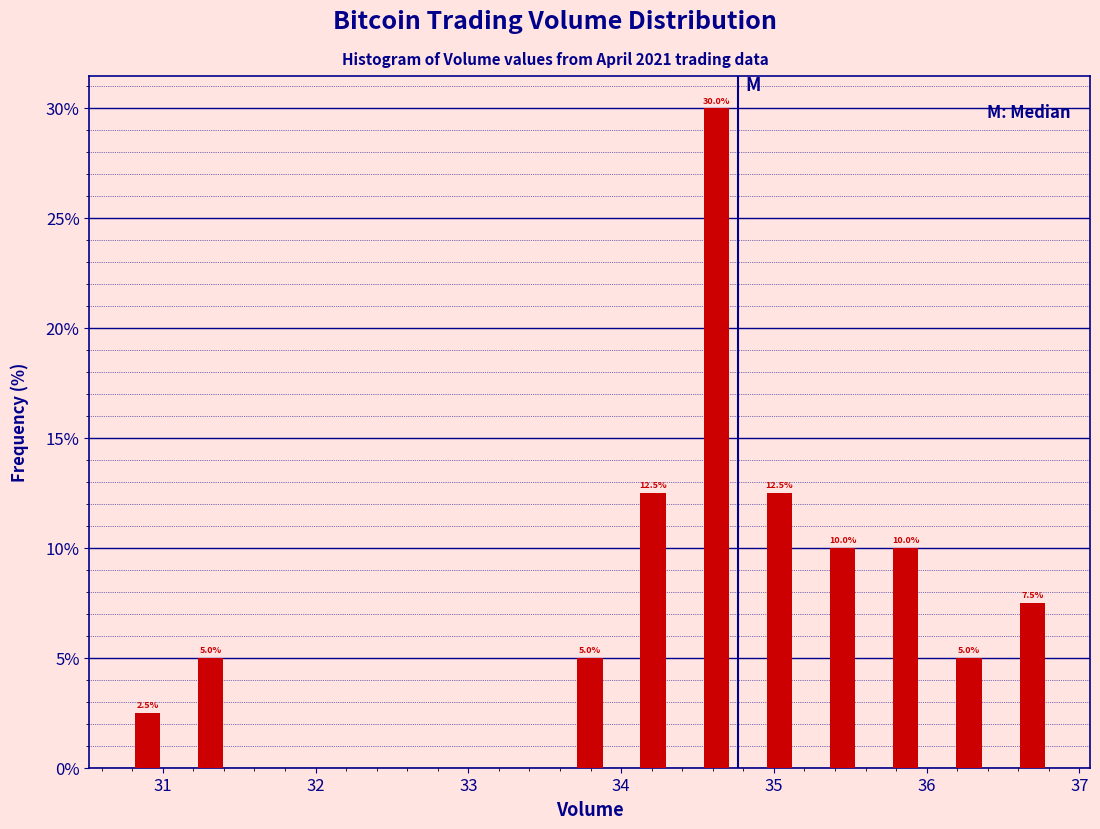

Which range on the x-axis has the tallest bar?

34.4 to 34.8